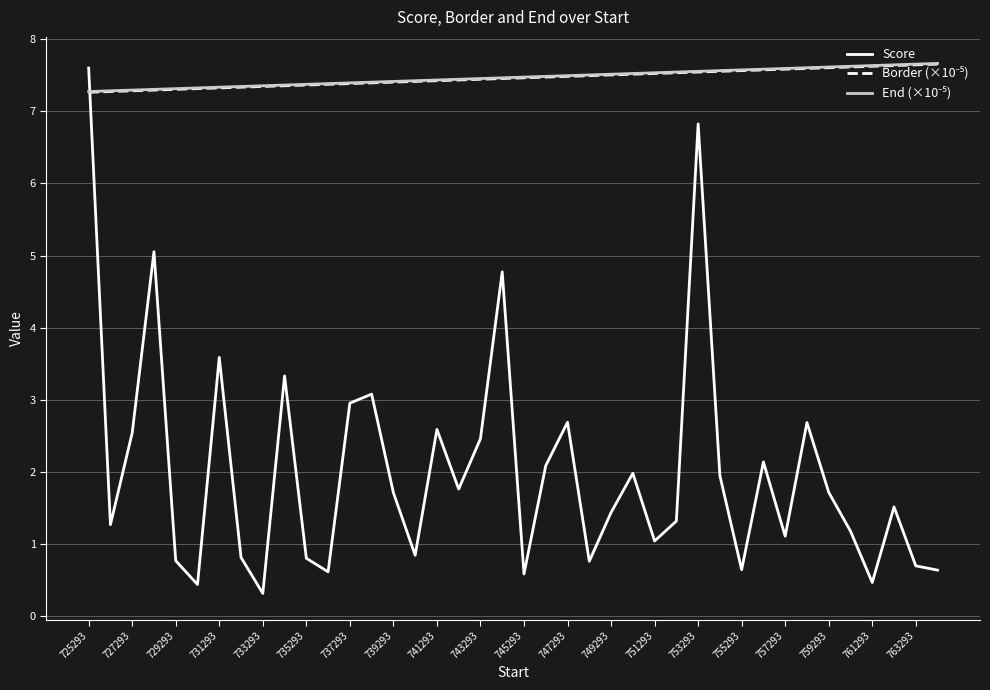

Does the chart have visible grid lines?

Yes